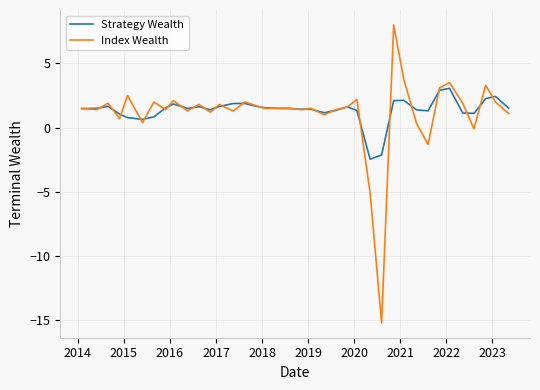

Which series has the widest spread of values?

Index Wealth